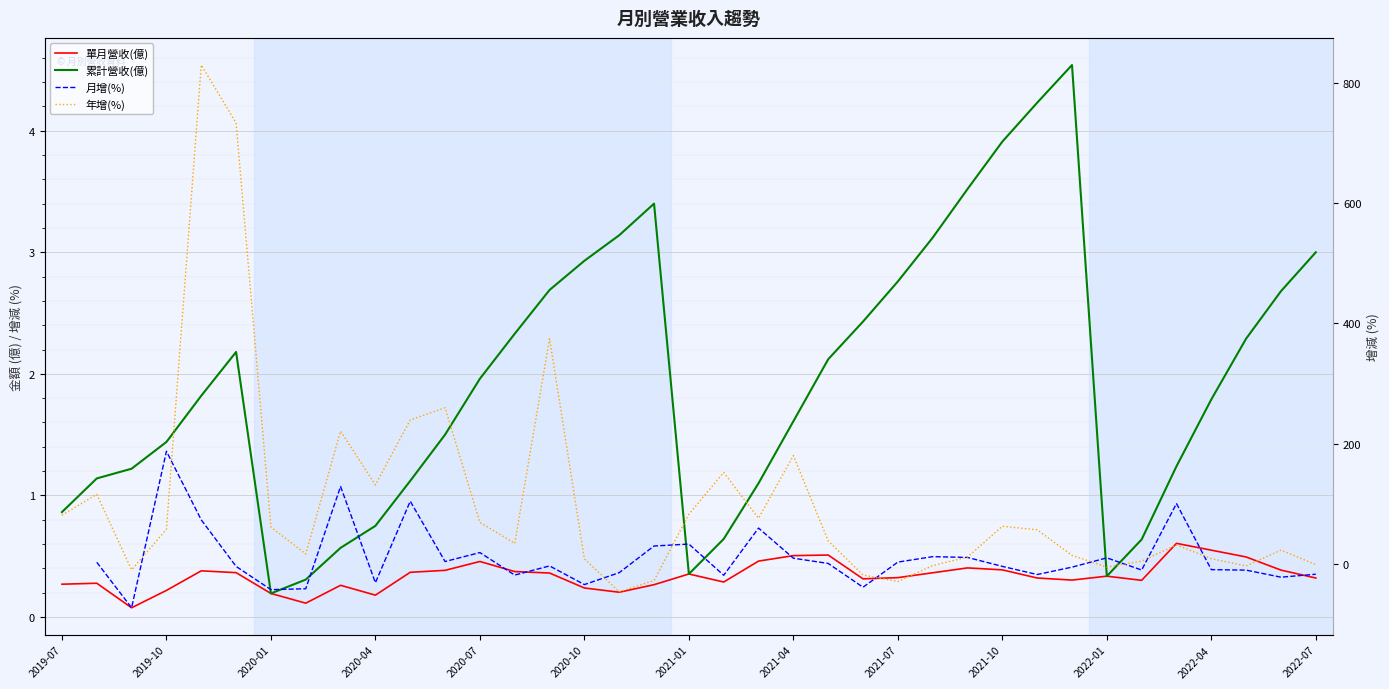

Does the chart display data point markers on the line(s)?

No